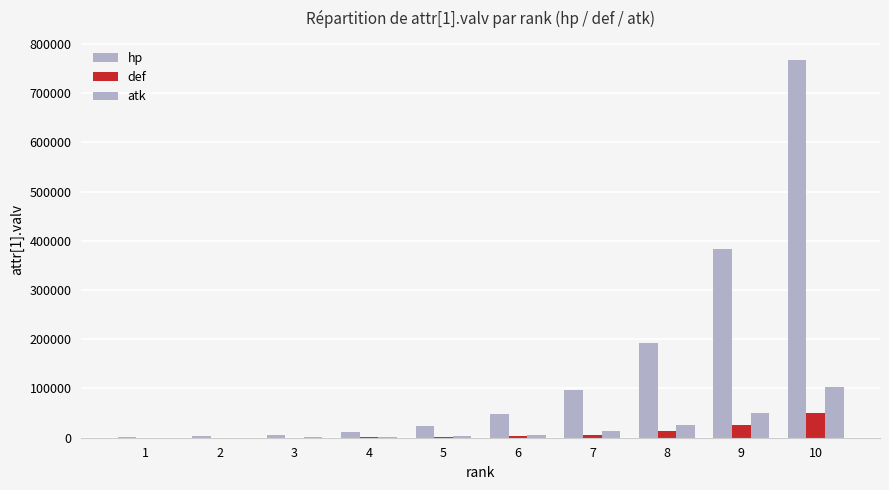

At which category is the sum across all series the highest?

10